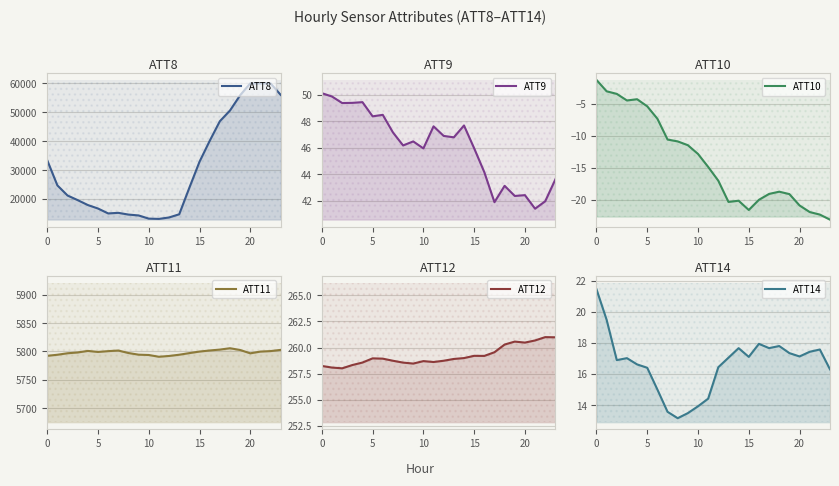

True or false: ATT8 and ATT9 cross at least once.

False